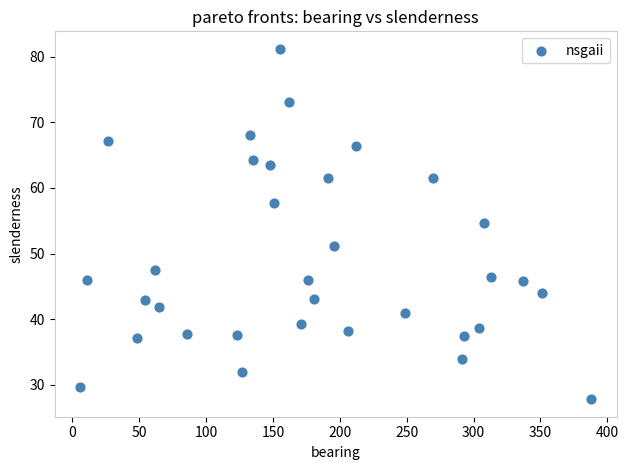

What Y value in the scatter plot is closest to 54?

54.7